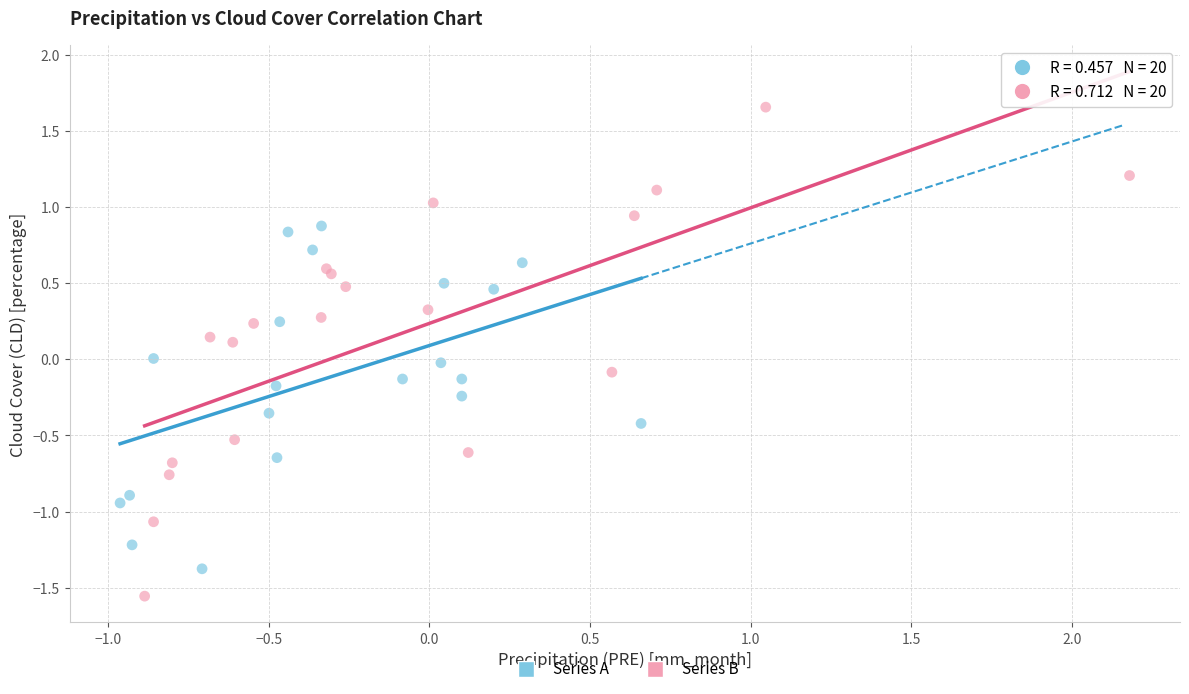

Which series contains the lowest Y value?

Series B